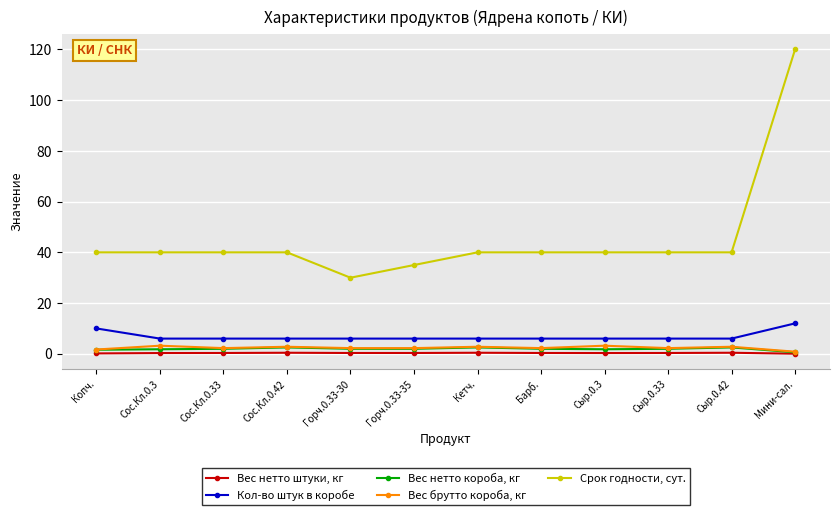

Which category has the lowest value in the Срок годности, сут. series?

Горч.0.33-30